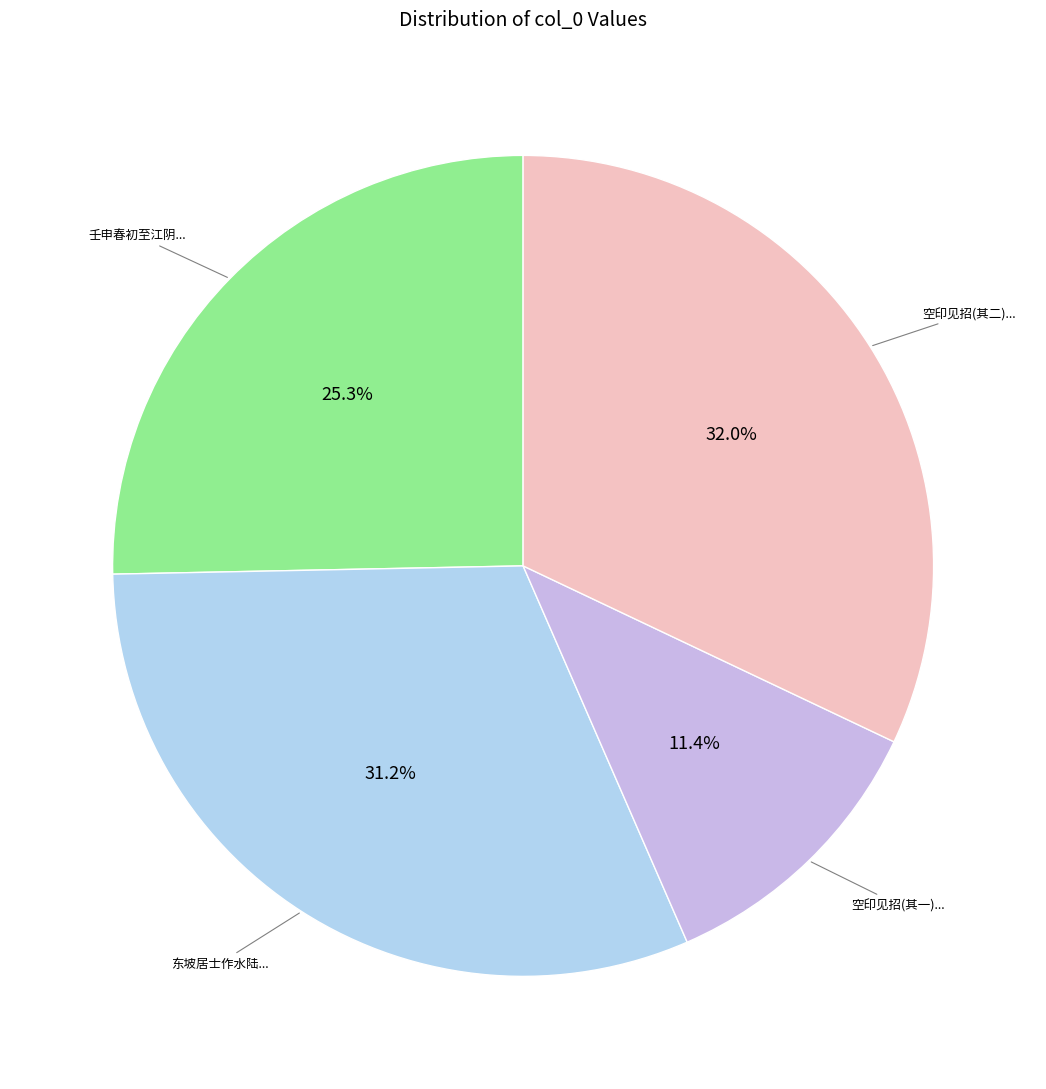

How many slices are in this pie chart?

4